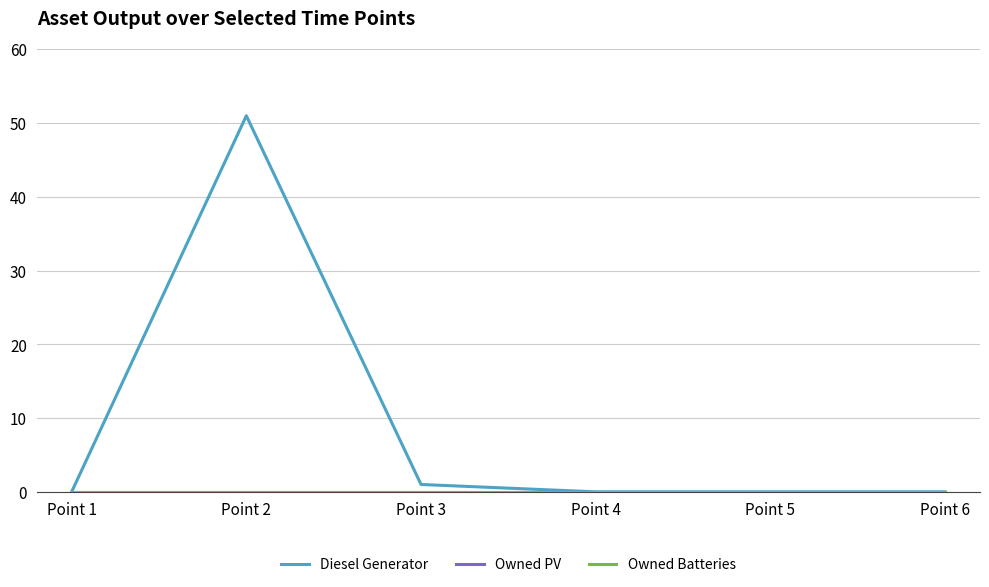

Between Point 4 and Point 1, which is larger?

Point 4